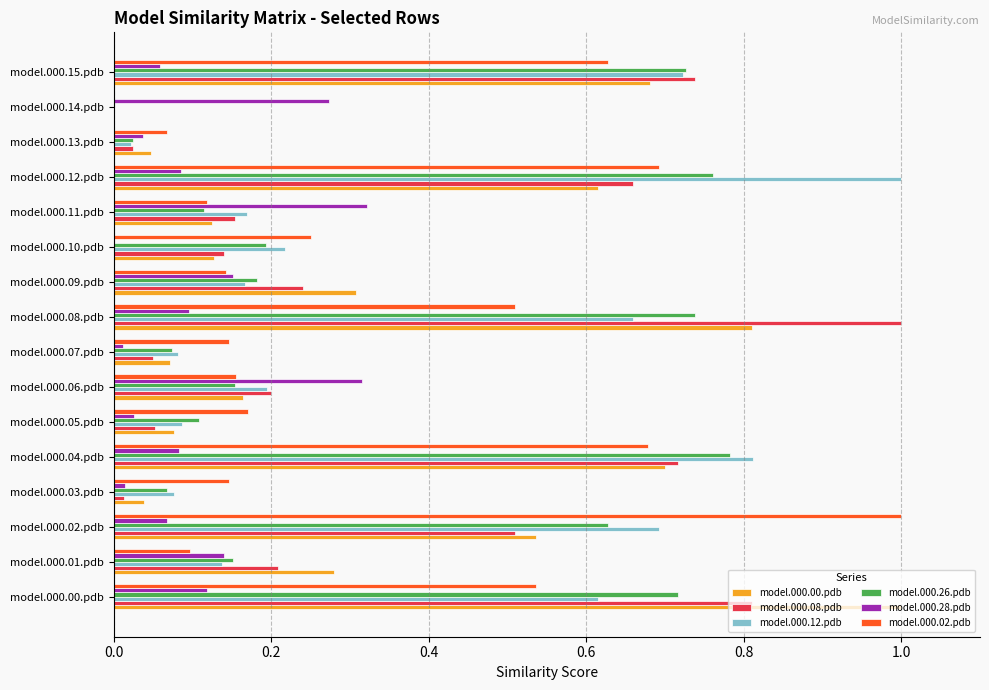

Is the value of model.000.28.pdb at model.000.01.pdb greater than the value of model.000.00.pdb at model.000.02.pdb?

No